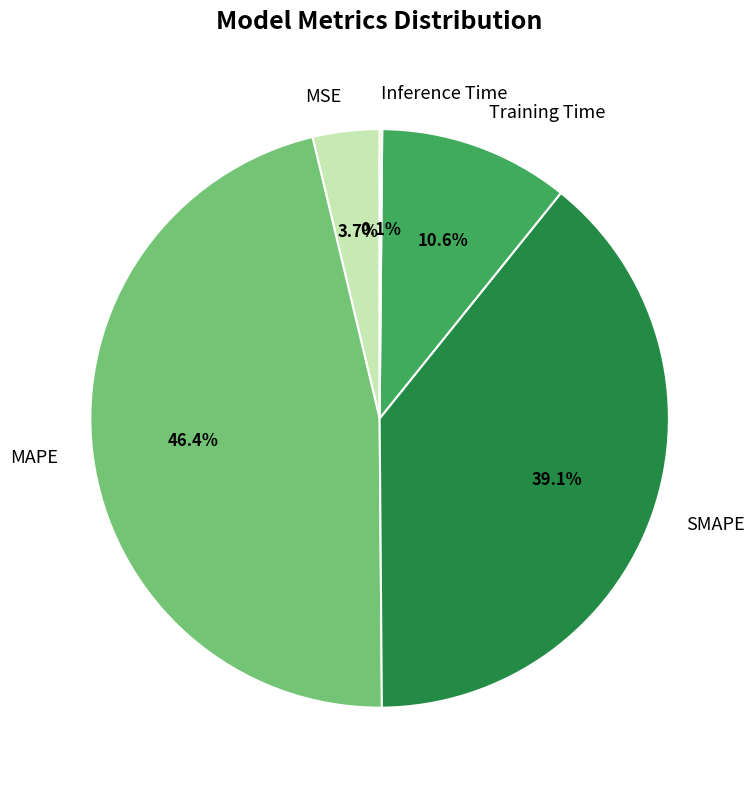

To the nearest percent, what percentage of the pie is MAPE?

46%